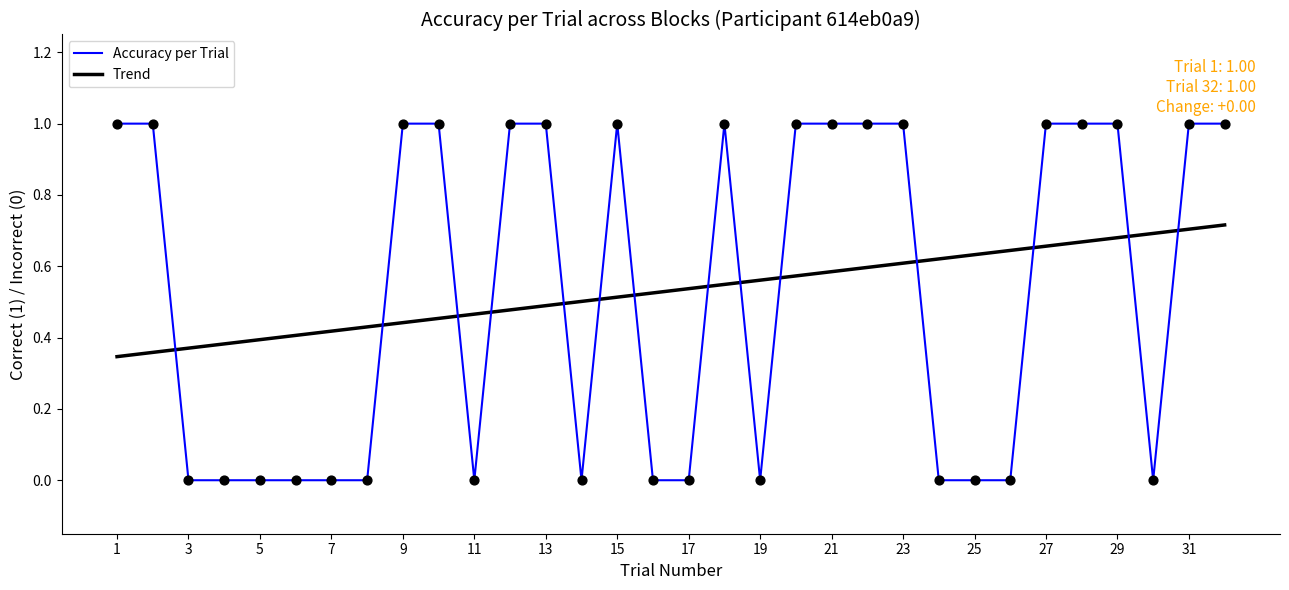

After their last crossing, which series has the higher values: Trend or Accuracy per Trial?

Accuracy per Trial